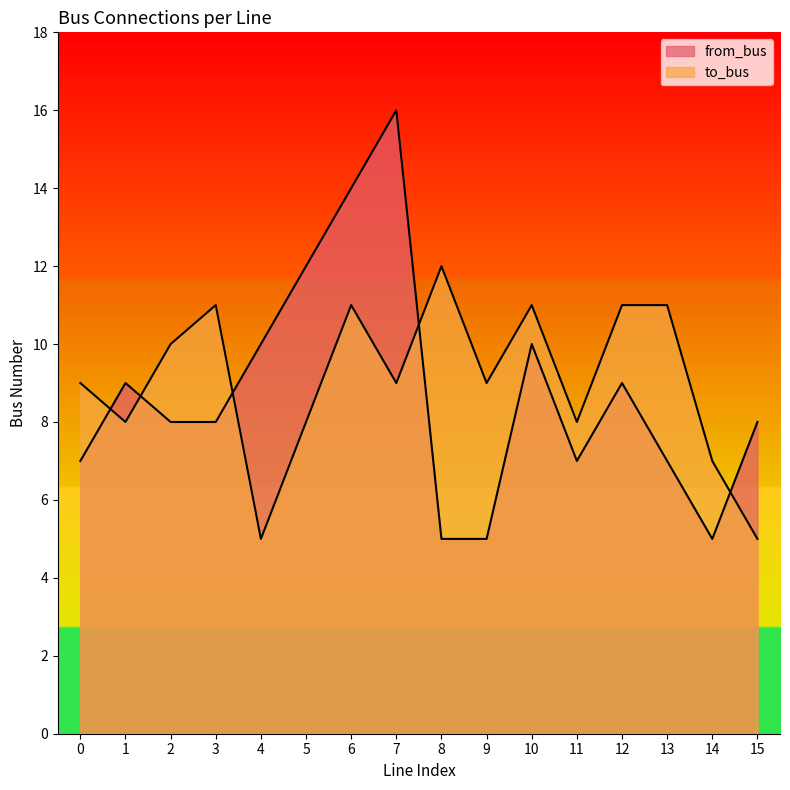

True or false: from_bus has a value of 7 at 11.

True